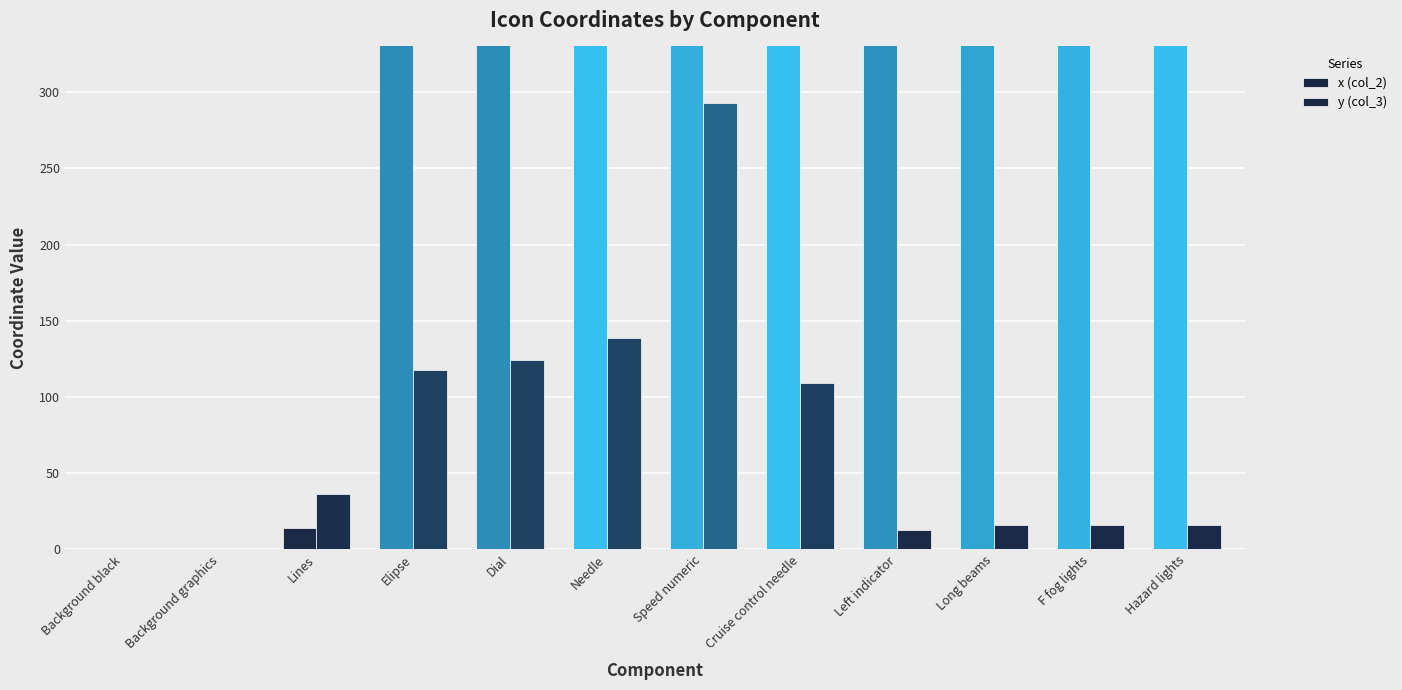

What is the greatest value displayed?

712